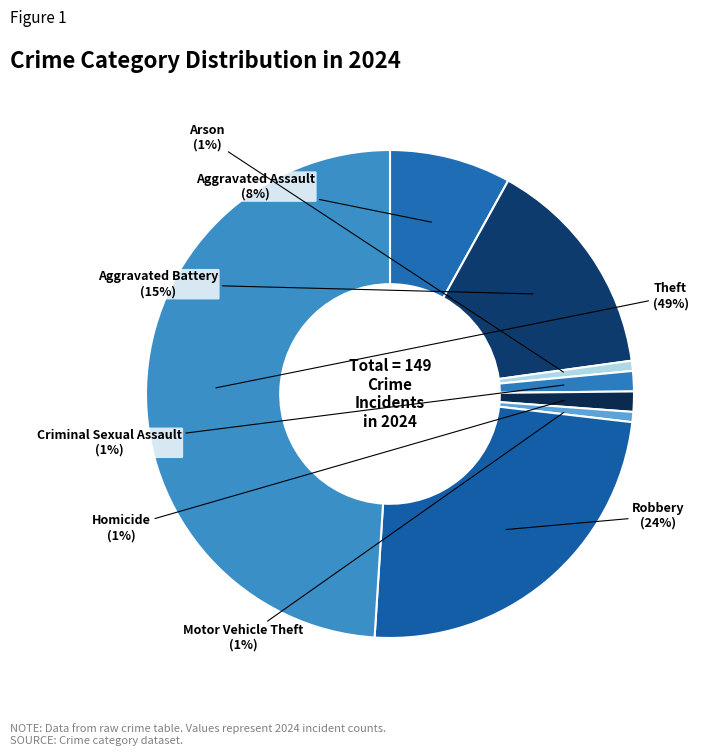

Does Homicide account for over 50% of the chart?

No